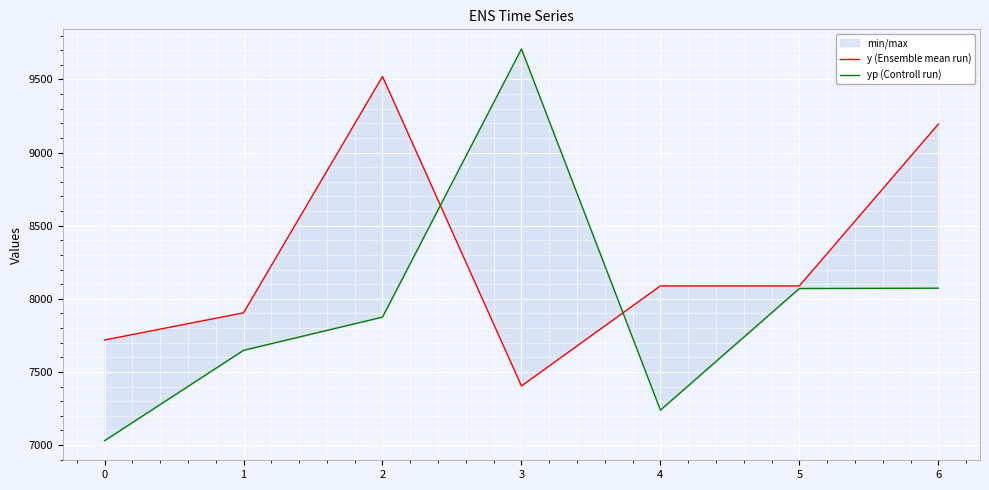

The yp (Controll run) series shows 4852.2 at 6. True or false?

False